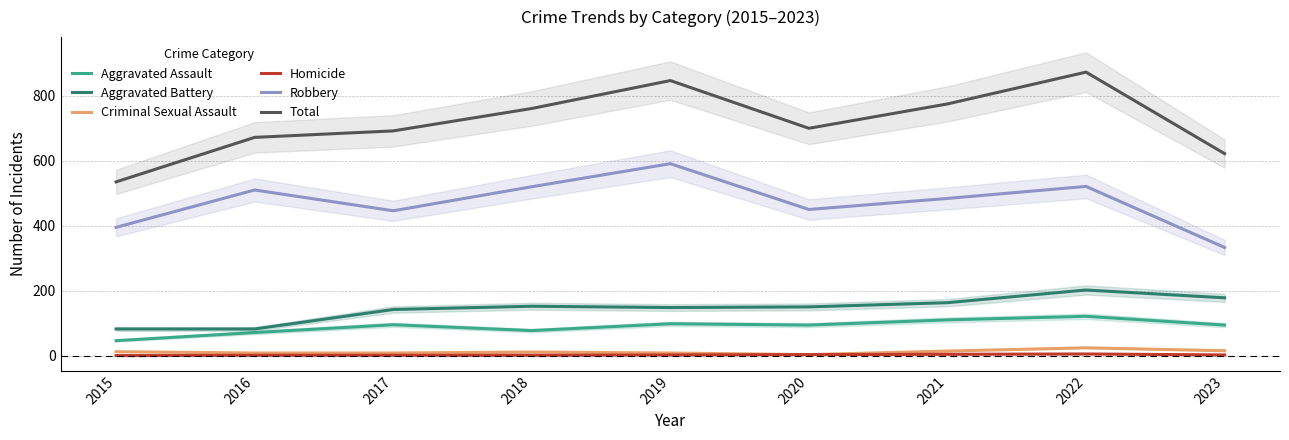

At how many categories does at least one series exceed 737?

4